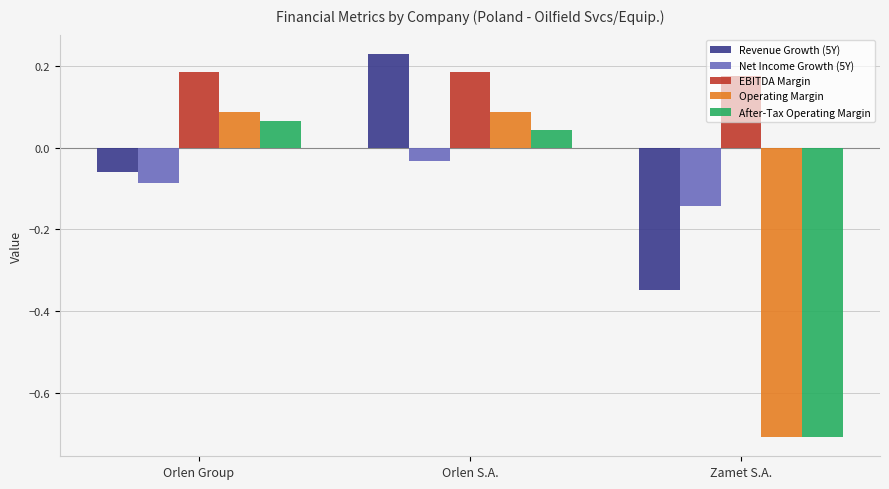

What is the difference between the highest and lowest values at Orlen Group?

0.3